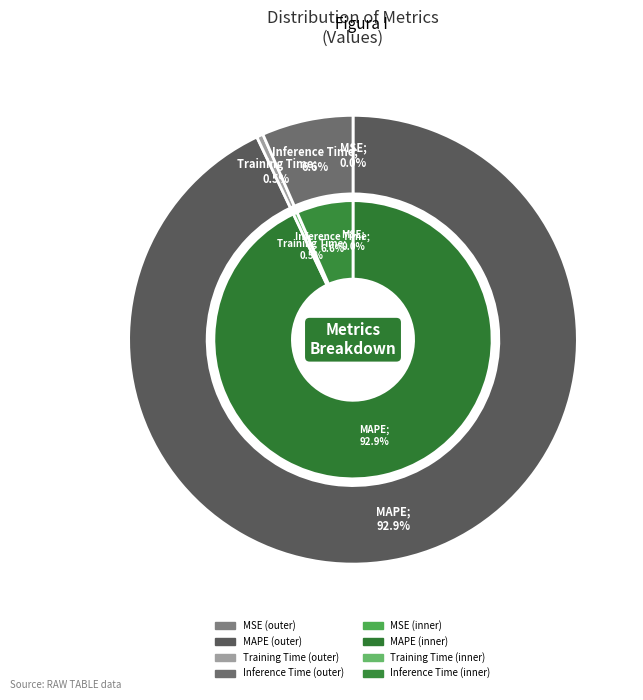

To the nearest percent, what is the difference between the largest and smallest slice percentages?

93%